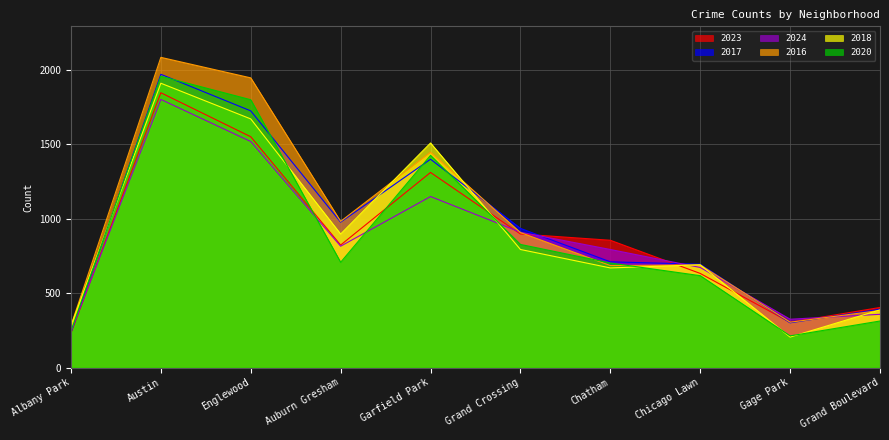

Reading left to right, transcribe all the data shown in this chart.

2023: 232	1848	1552	824	1312	898	856	633	304	404
2017: 235	1972	1726	978	1401	936	711	695	301	392
2024: 241	1803	1520	816	1150	910	794	673	325	358
2016: 282	2086	1948	983	1448	908	686	690	305	384
2018: 281	1912	1672	898	1510	794	670	691	205	388
2020: 246	1959	1801	708	1427	828	703	618	213	313